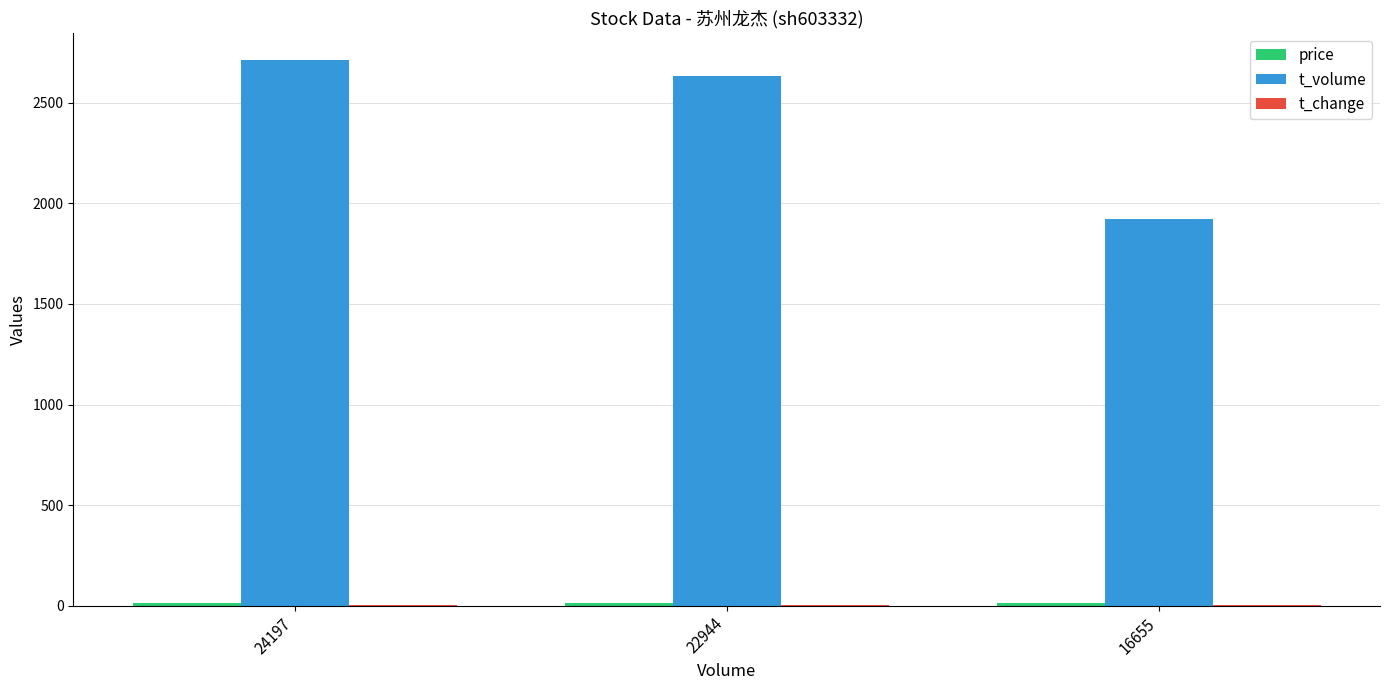

Where is t_volume nearest to the value 2316?

22944